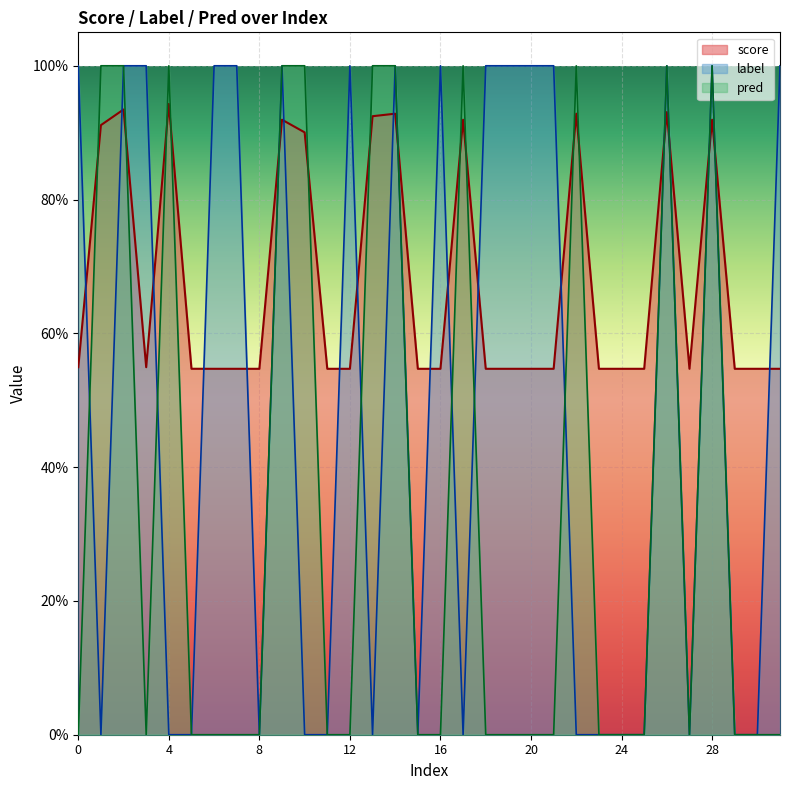

How many pred values are between 0 and 1?

32